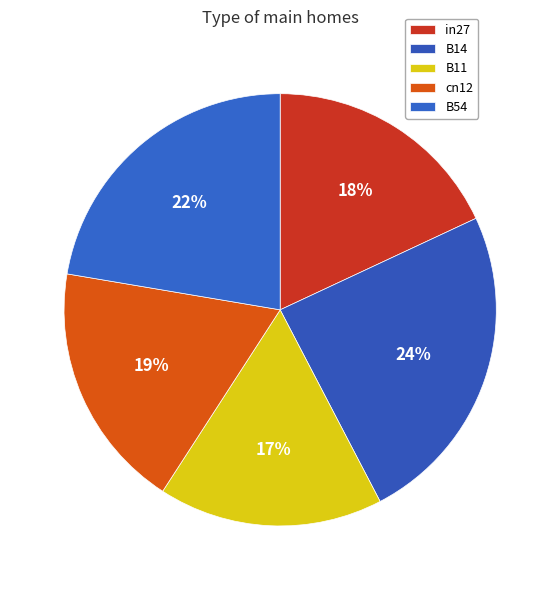

Is B11 the majority of the pie?

No